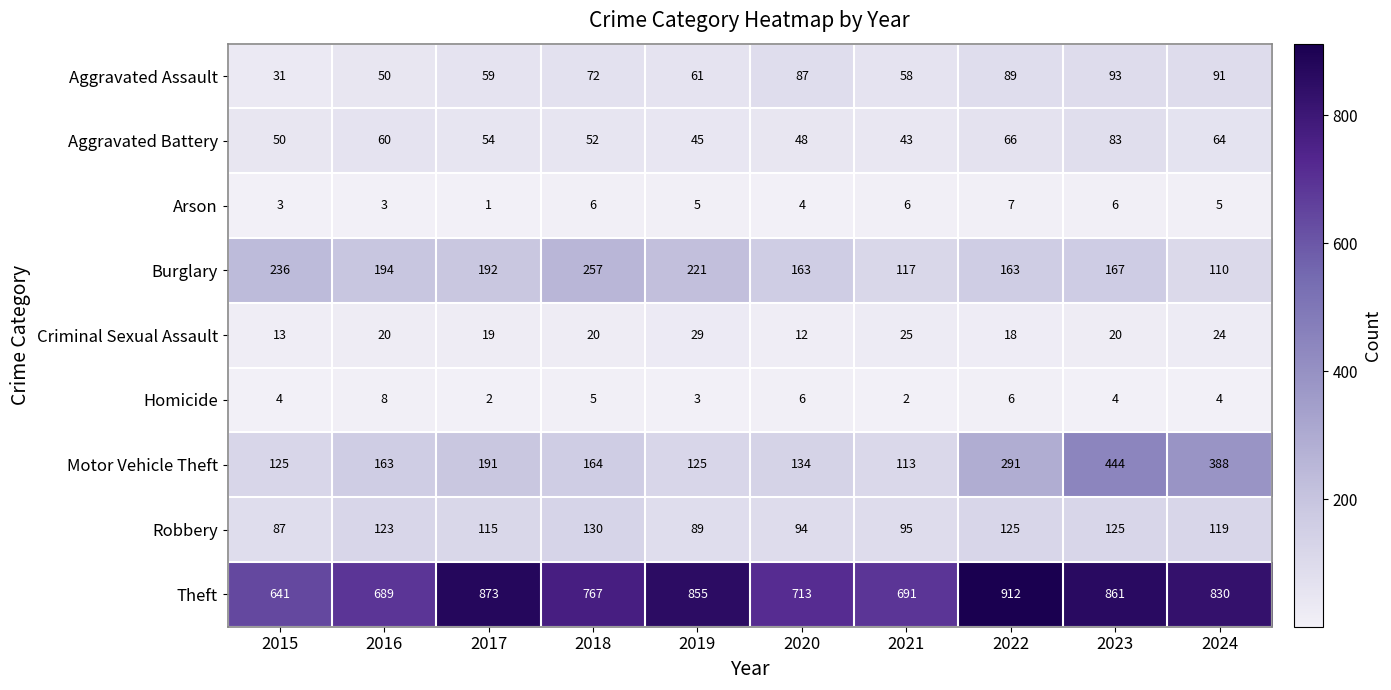

What is the difference between the maximum and minimum values in the Burglary series?

147